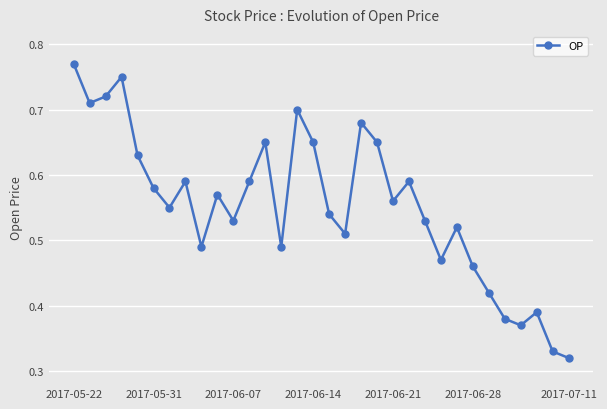

What is the sum of all values?

17.7